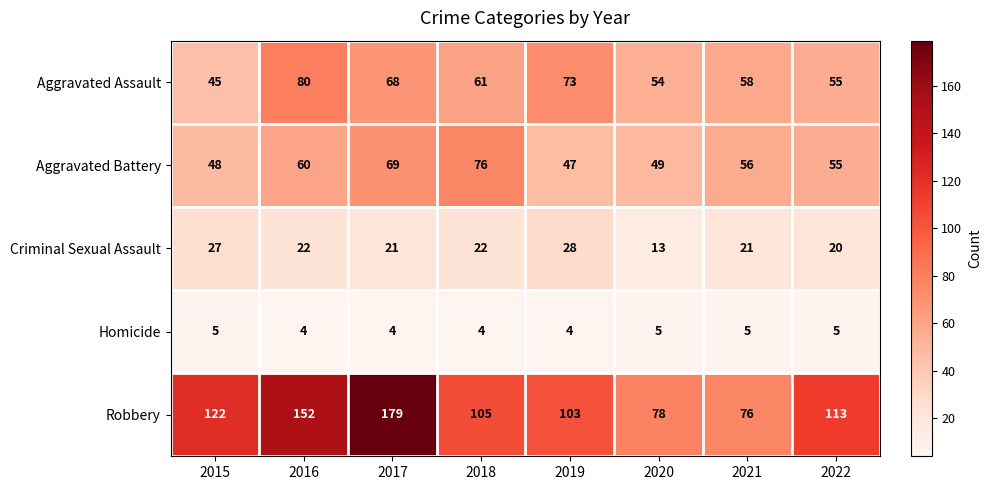

List the series in order of their peak value, highest first.

Robbery, Aggravated Assault, Aggravated Battery, Criminal Sexual Assault, Homicide